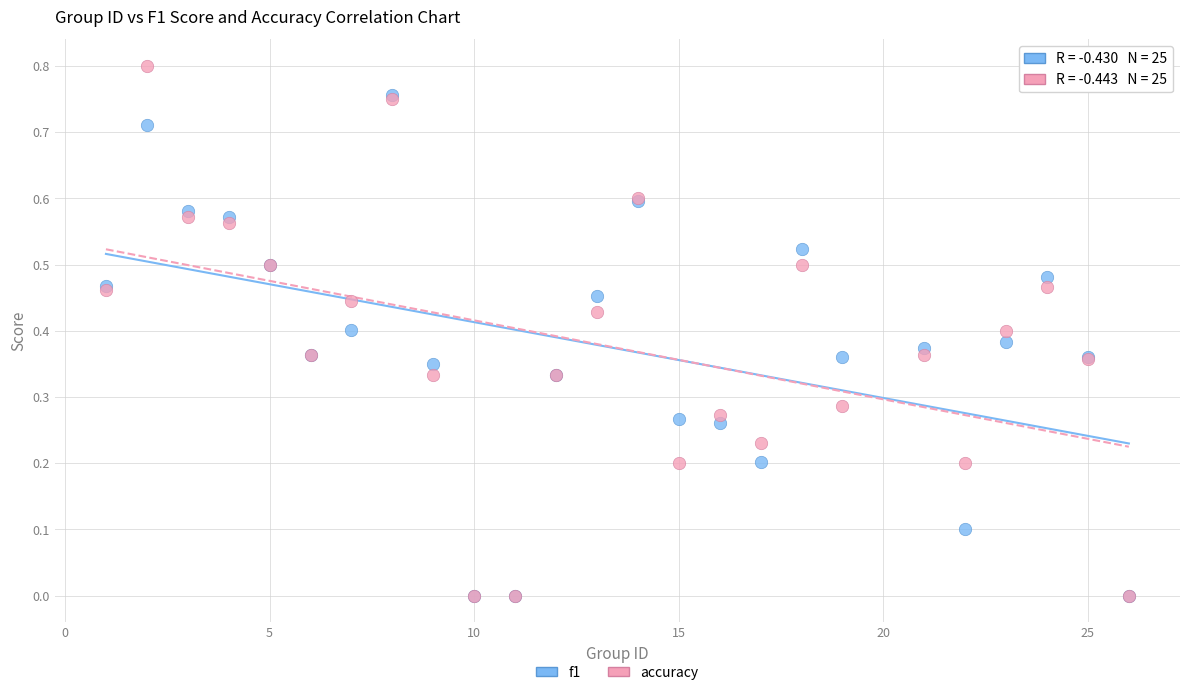

Which series has the largest Y range (max minus min)?

accuracy